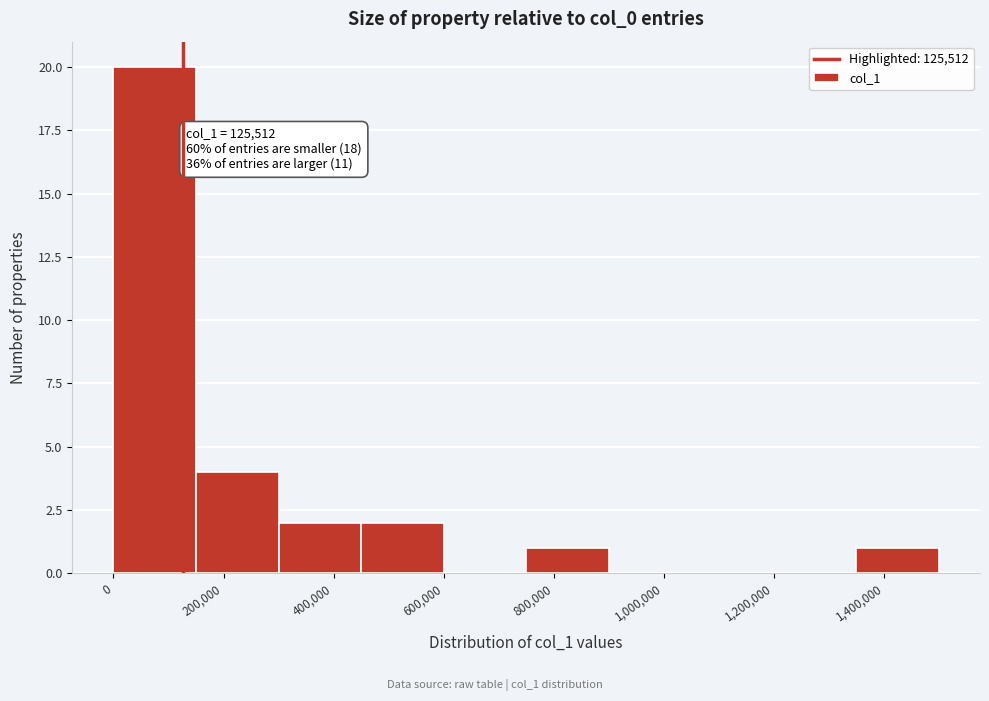

Over which range of the x-axis is the bar tallest?

0 to 140000